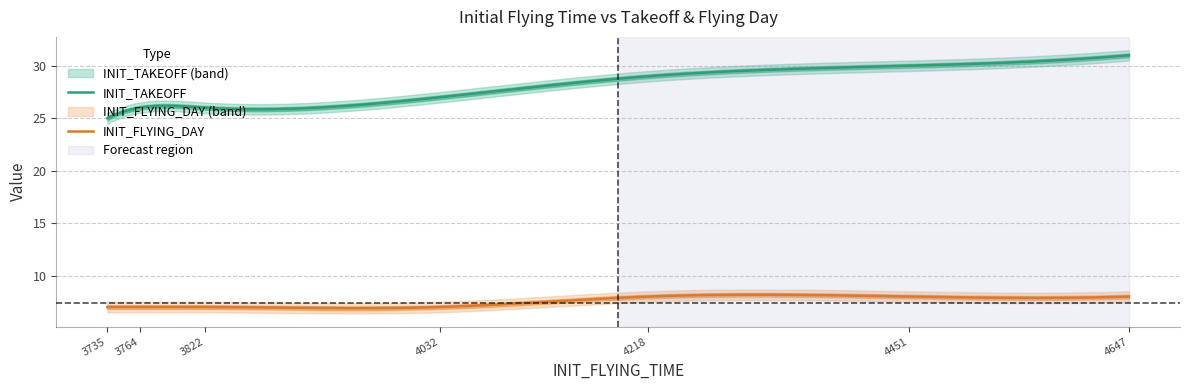

What is the value of the INIT_FLYING_DAY point at the 4th from the left?

7